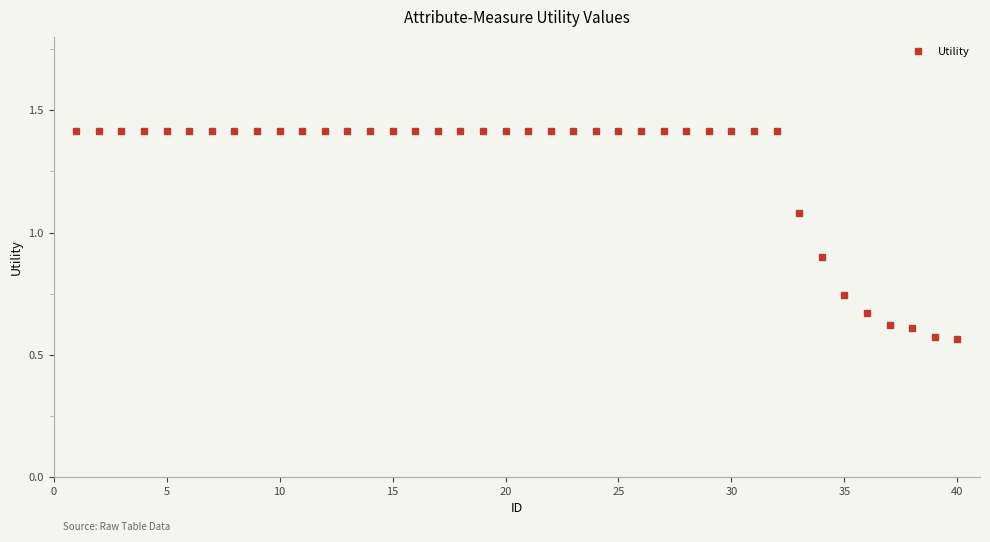

What is the greatest value displayed?

1.4